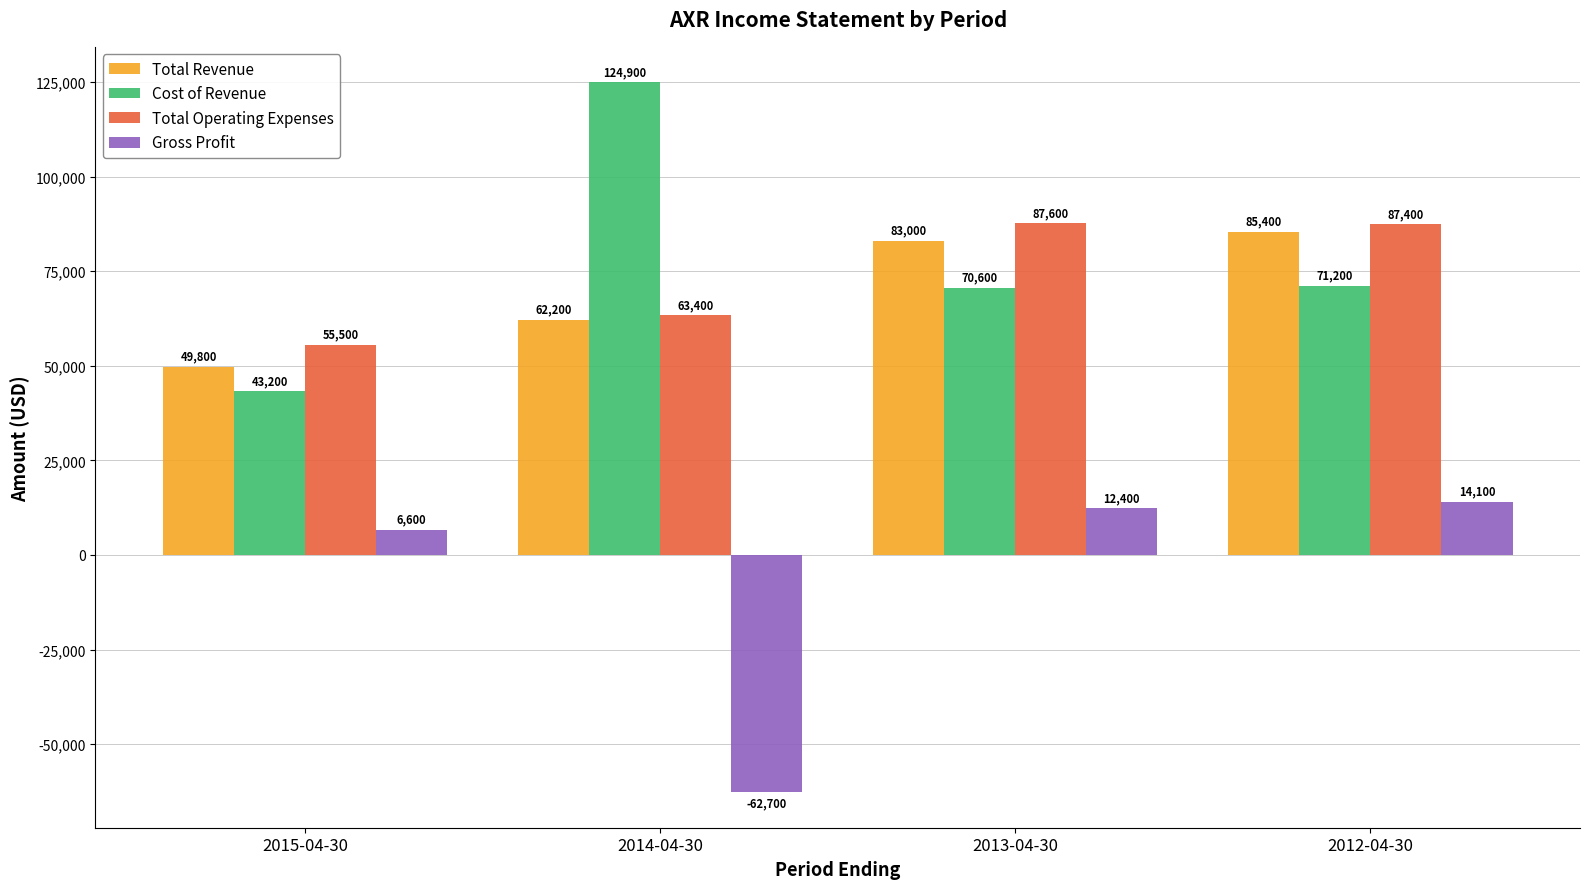

What is the sum of all Cost of Revenue values?

309900